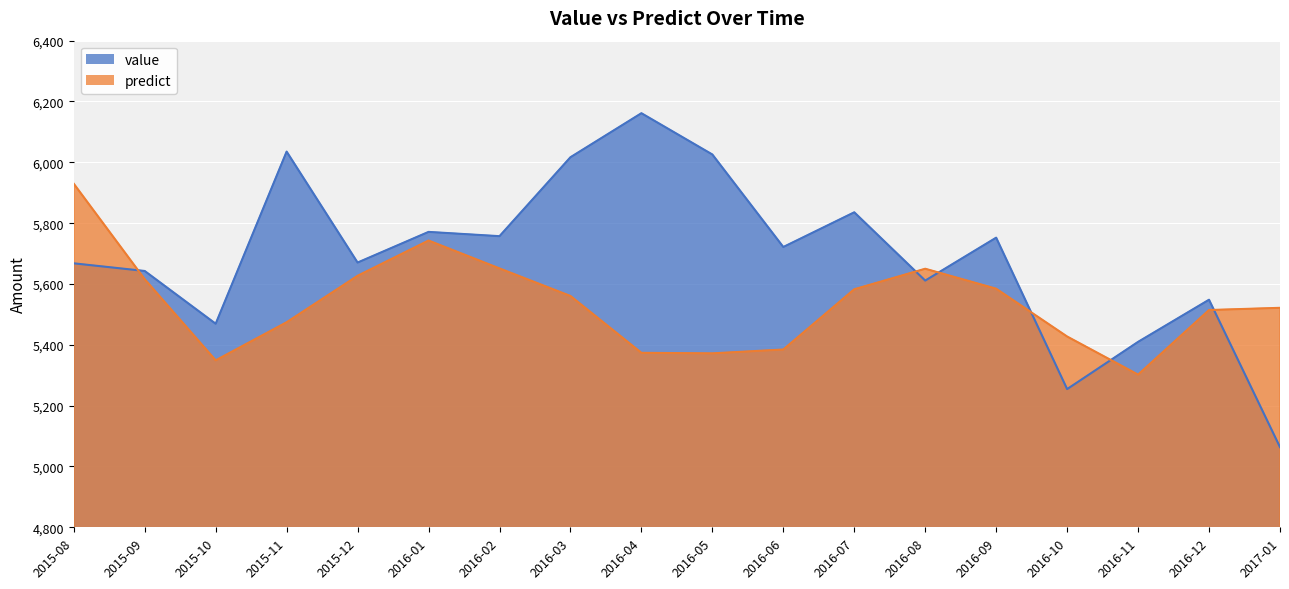

What is the value of the predict point at the 4th from the left?

5474.2